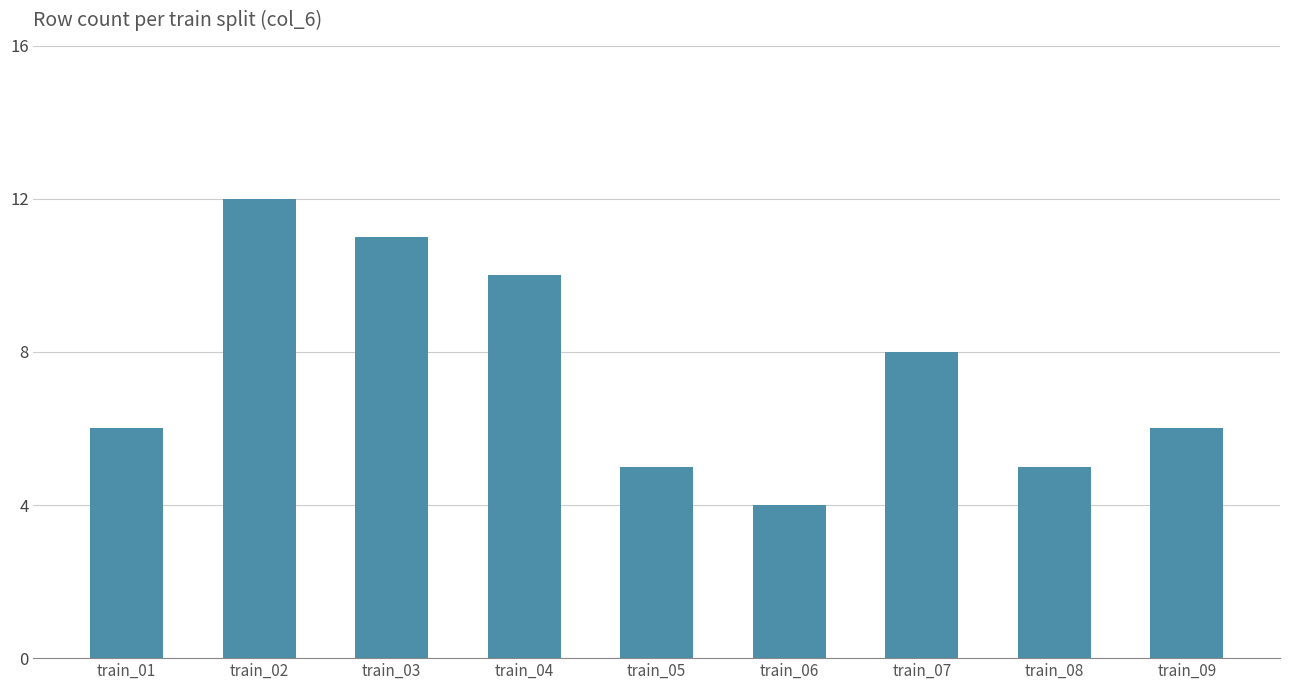

How many data points does each series have?

9